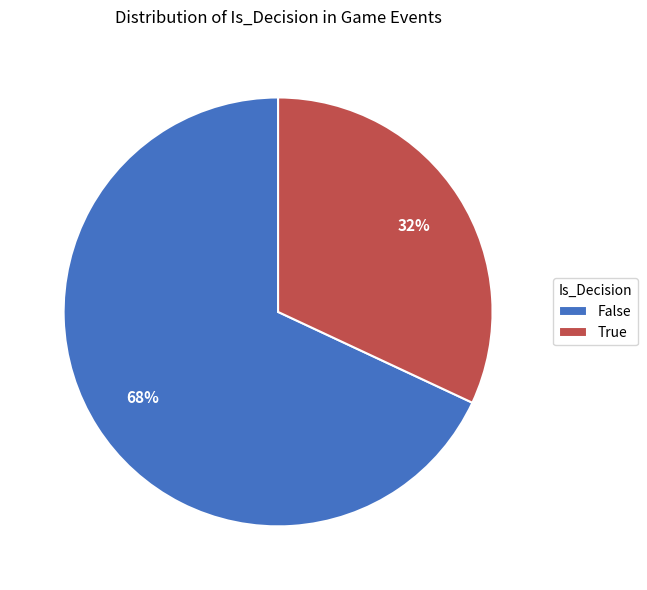

Do False and True together represent more than half of the pie?

Yes